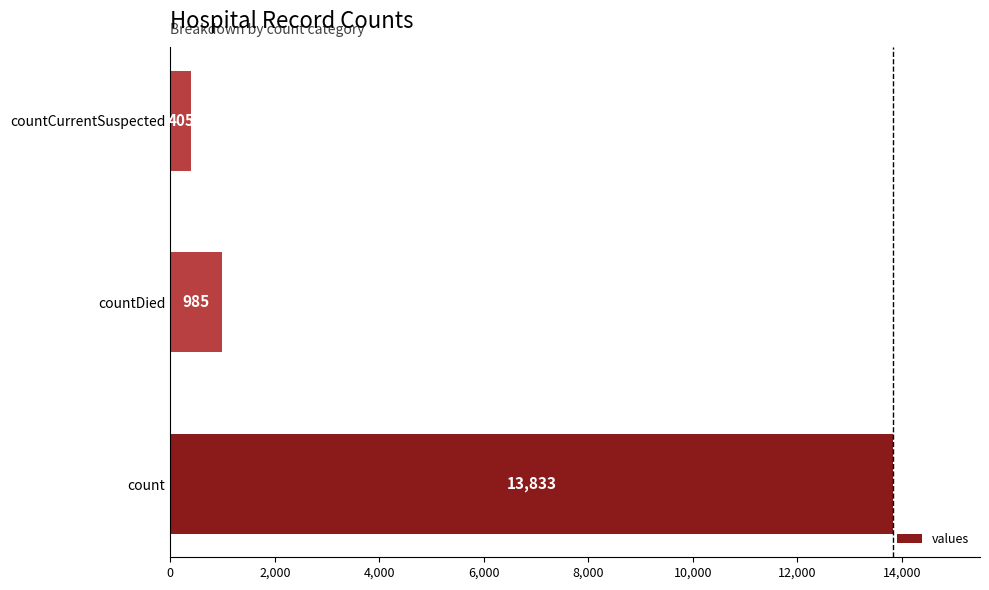

True or false: the data shows 13833 at count.

True